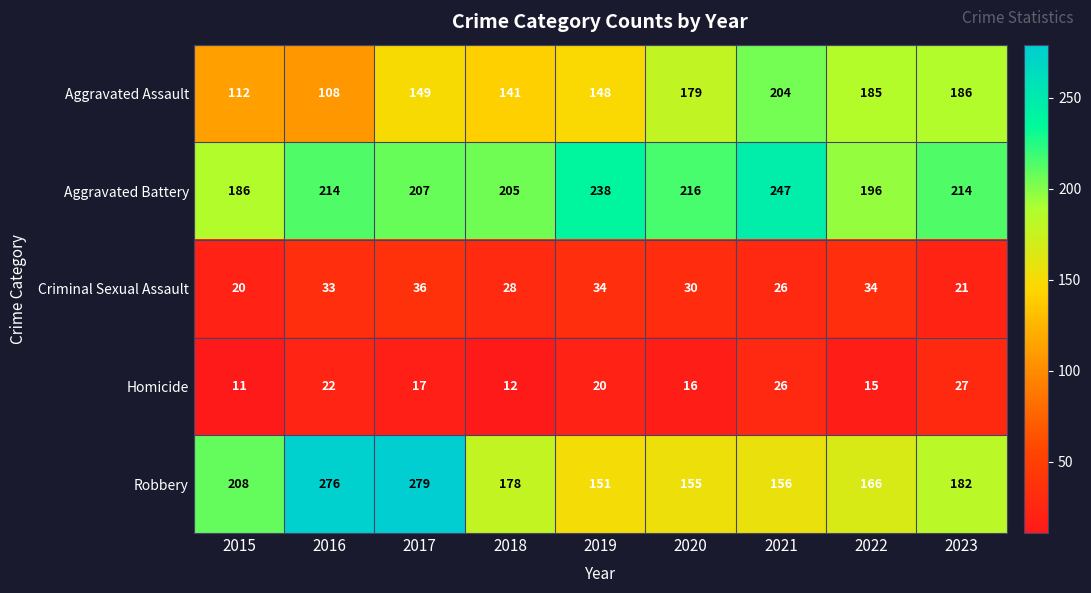

How many data points does each series have?

9